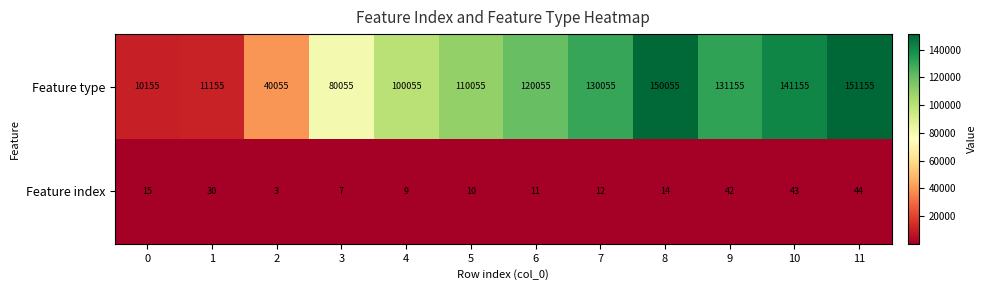

What is the approximate value of Feature type at 8, to the nearest 10?

150060